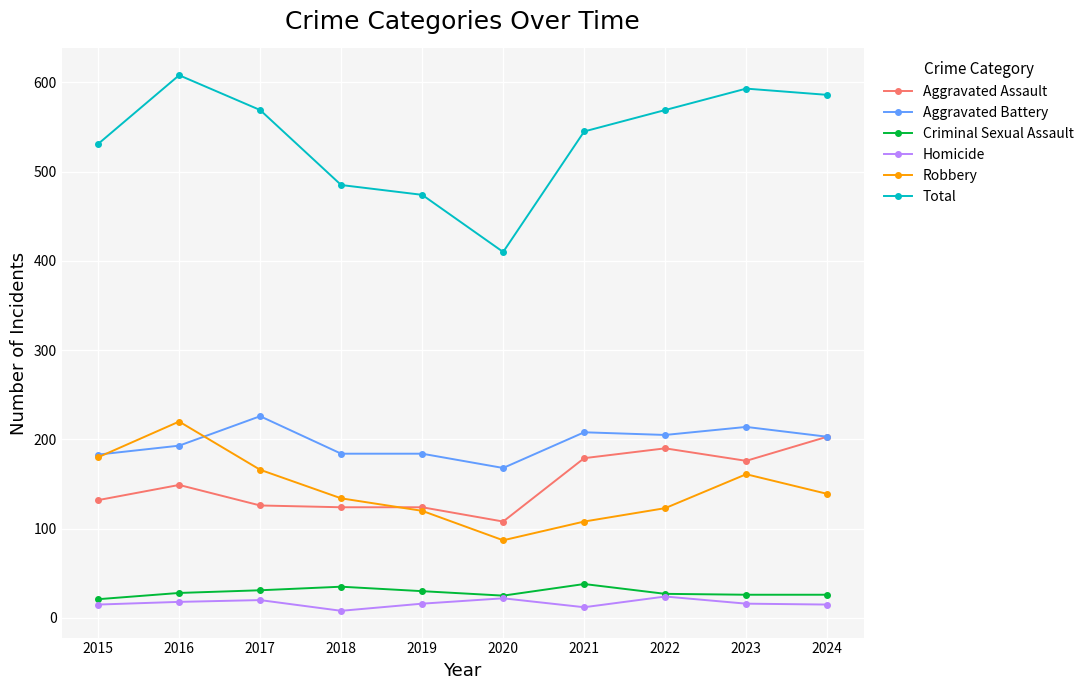

At which category does the chart reach its peak across all series?

2016